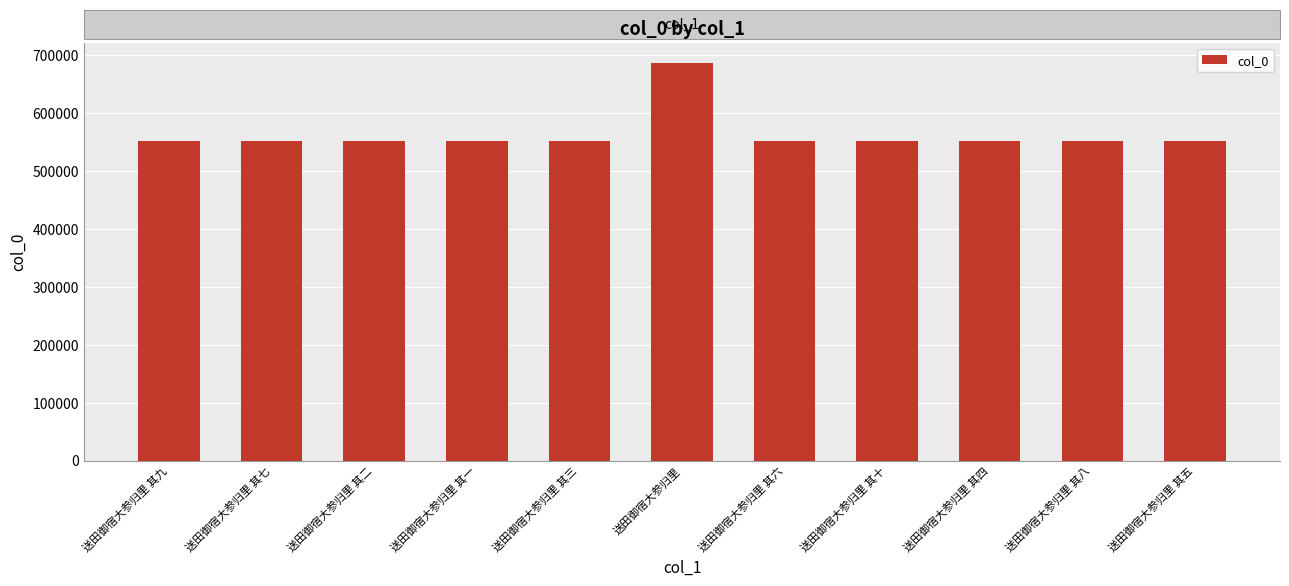

What is the maximum value shown in the chart?

687264